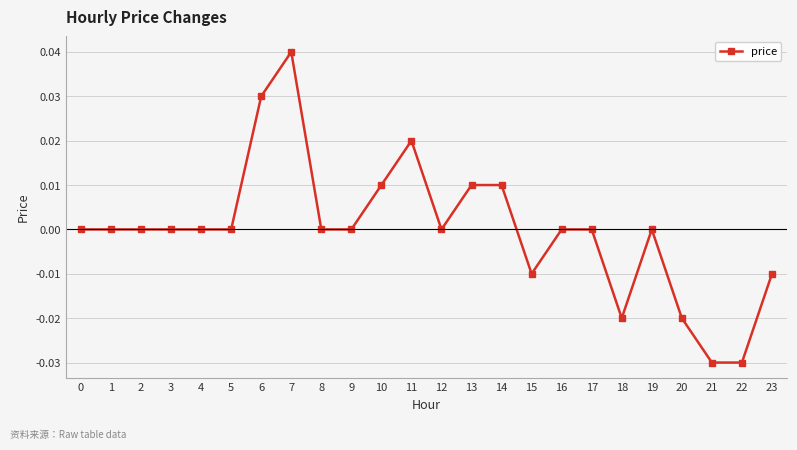

Which label corresponds to the largest value in the chart?

7